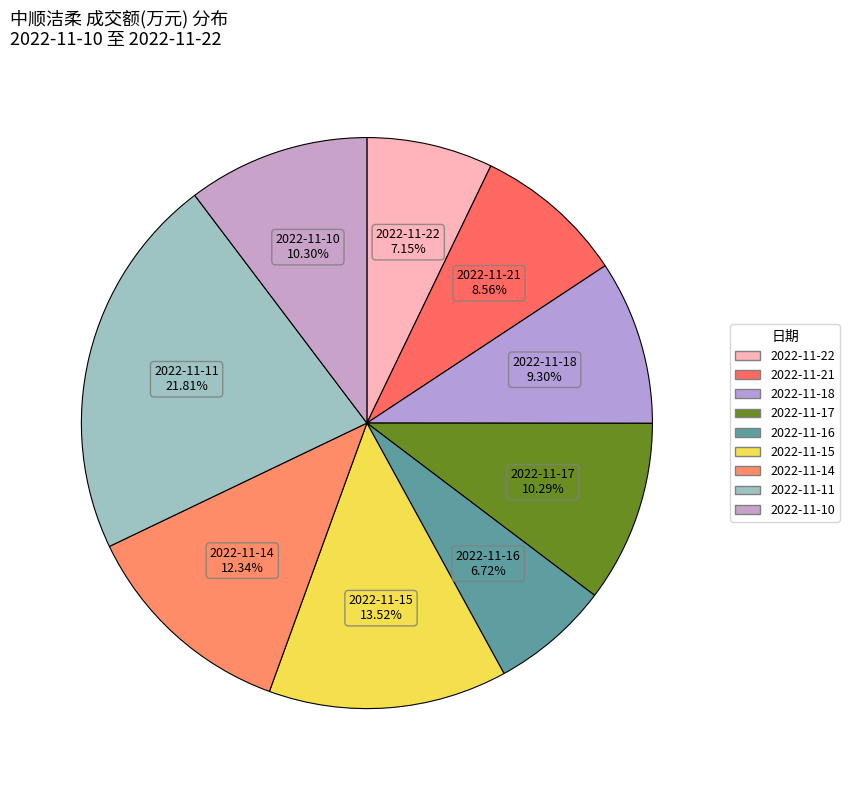

To the nearest percent, what is the difference between the largest and smallest slice percentages?

15%